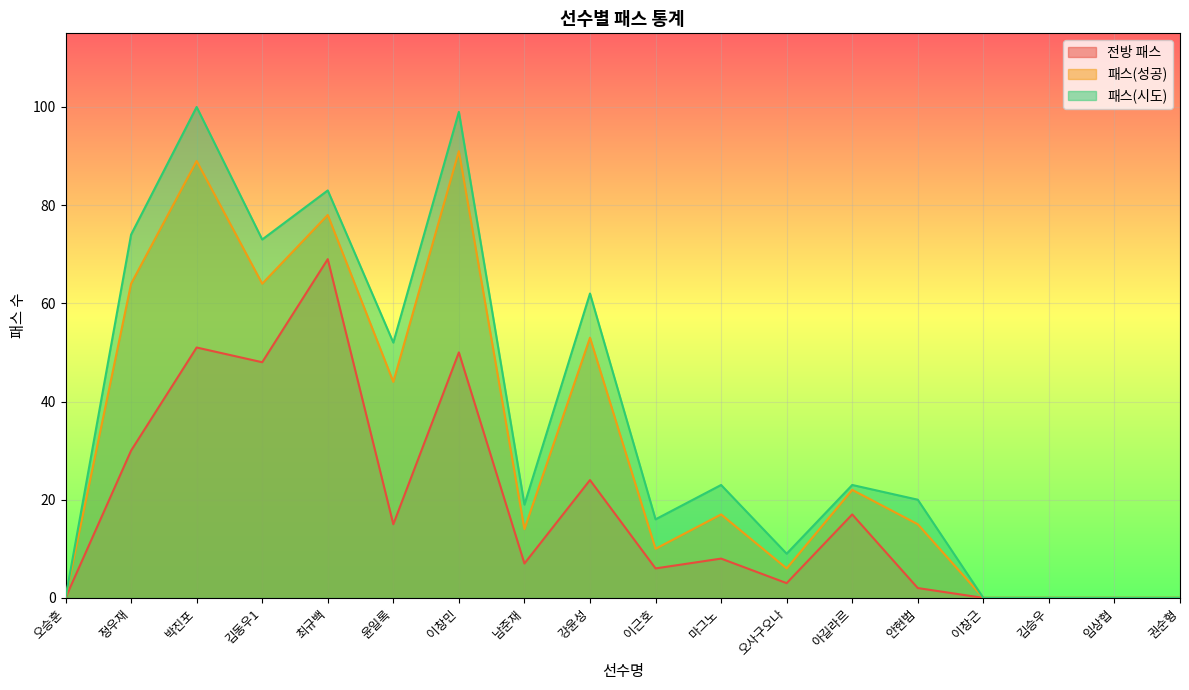

Reading left to right, list all the values displayed in this chart.

전방 패스: 오승훈=0	정우재=30	박진포=51	김동우1=48	최규백=69	윤일록=15	이창민=50	남준재=7	강윤성=24	이근호=6	마그노=8	오사구오나=3	아길라르=17	안현범=2	이창근=0	김승우=0	임상협=0	권순형=0
패스(시도): 오승훈=0	정우재=74	박진포=100	김동우1=73	최규백=83	윤일록=52	이창민=99	남준재=19	강윤성=62	이근호=16	마그노=23	오사구오나=9	아길라르=23	안현범=20	이창근=0	김승우=0	임상협=0	권순형=0
패스(성공): 오승훈=0	정우재=64	박진포=89	김동우1=64	최규백=78	윤일록=44	이창민=91	남준재=14	강윤성=53	이근호=10	마그노=17	오사구오나=6	아길라르=22	안현범=15	이창근=0	김승우=0	임상협=0	권순형=0